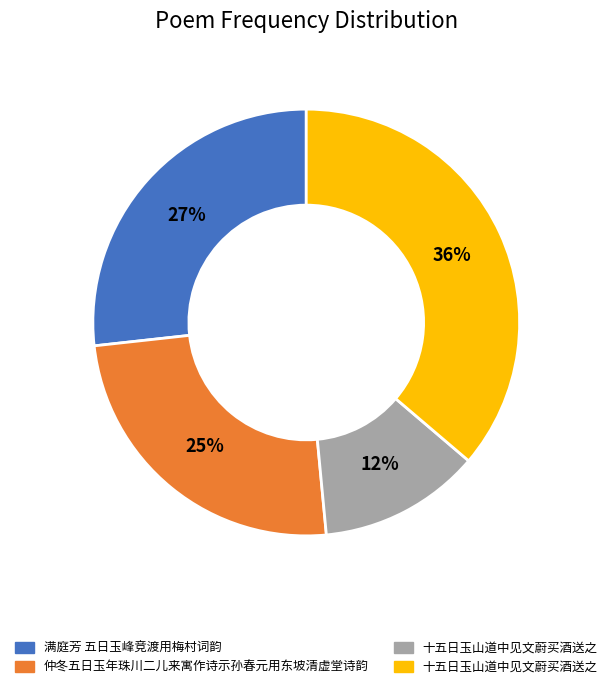

Does any single category account for the majority?

No